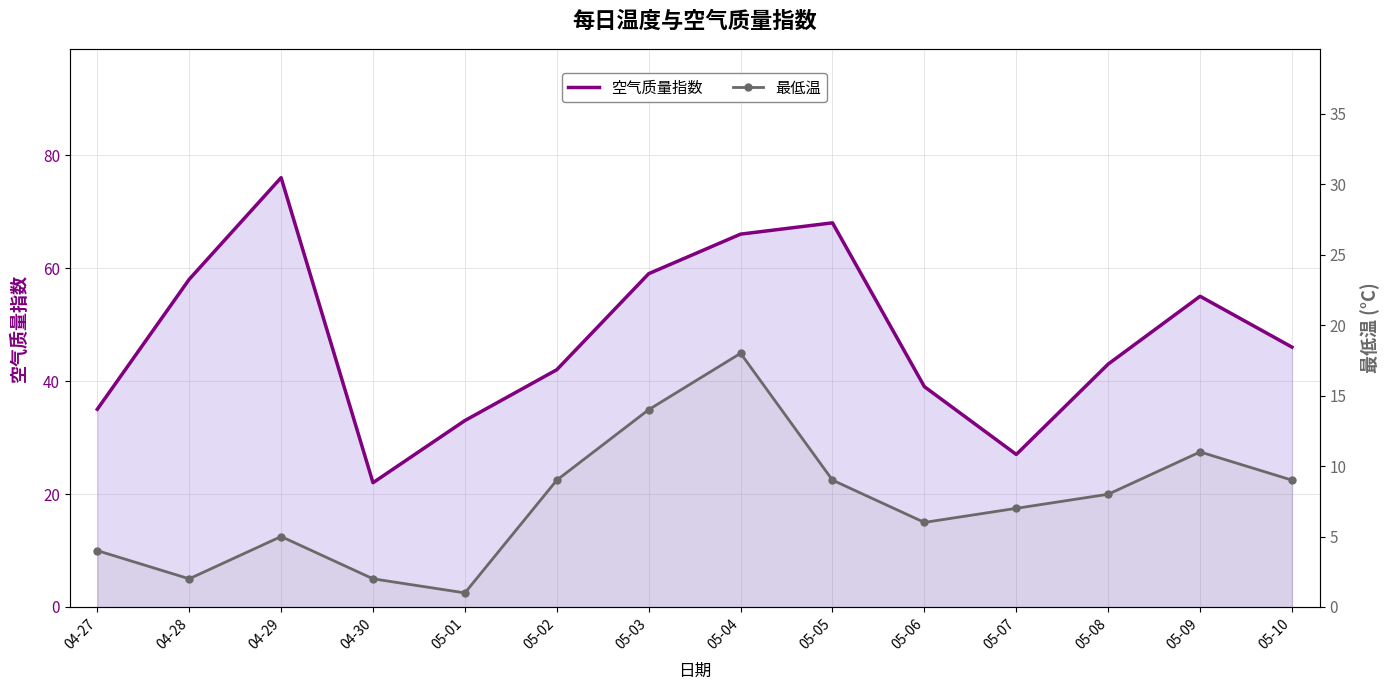

Where does the 空气质量指数 series first go above 46?

04-28